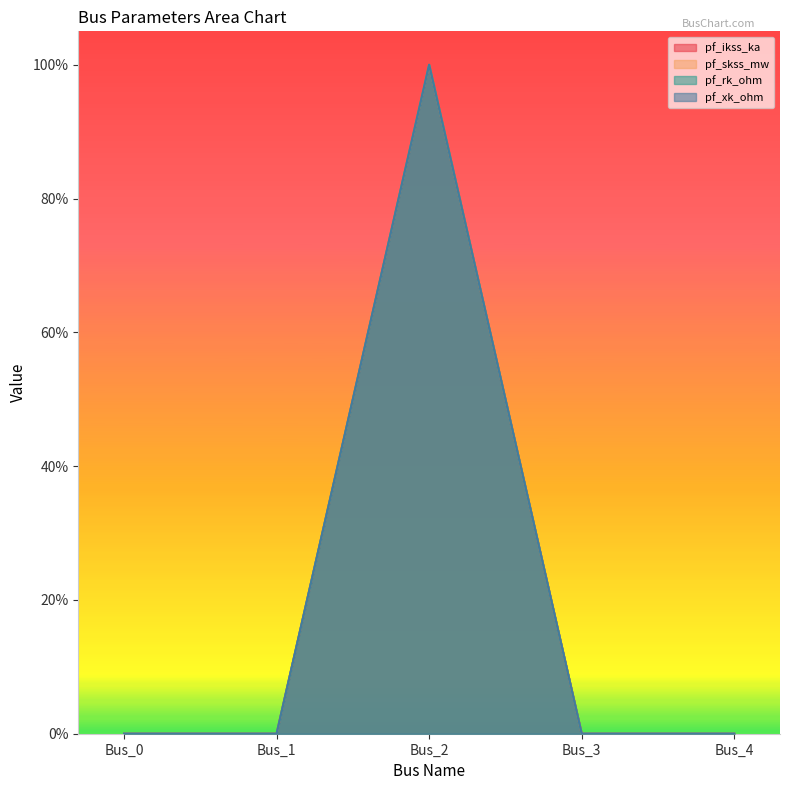

Which series has the largest range (max minus min)?

pf_ikss_ka